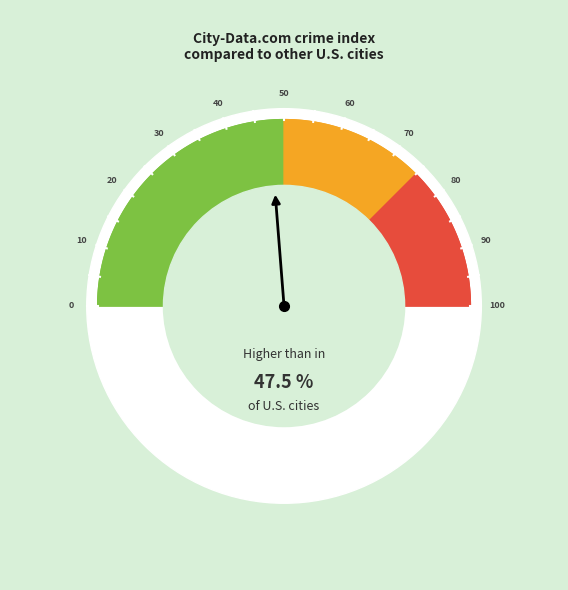

Which series has the widest spread of values?

value